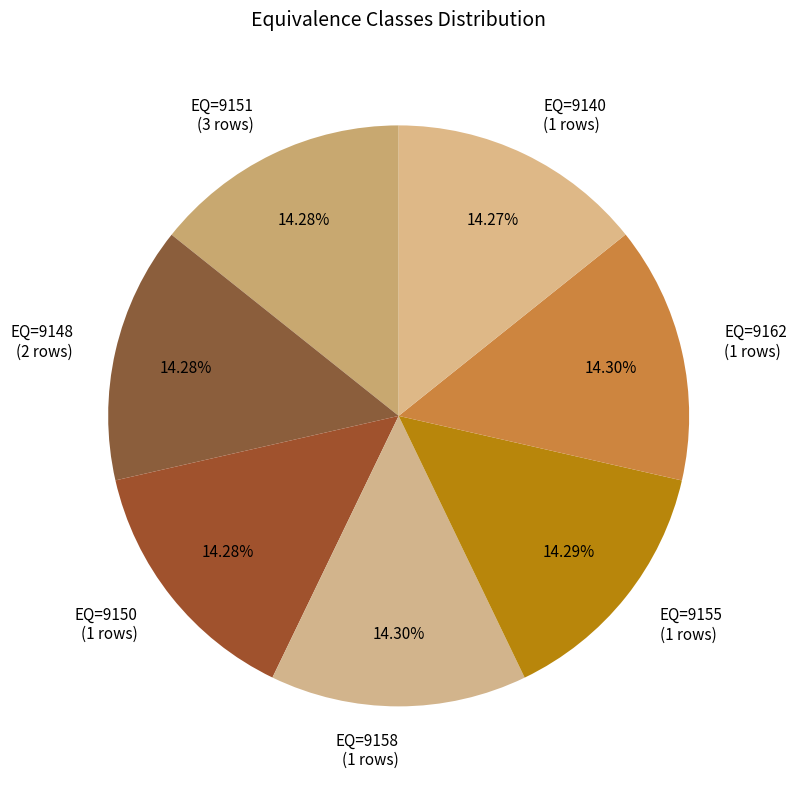

Approximately how many times larger is the value at EQ=9140 (1 rows) compared to EQ=9158 (1 rows)?

1.0